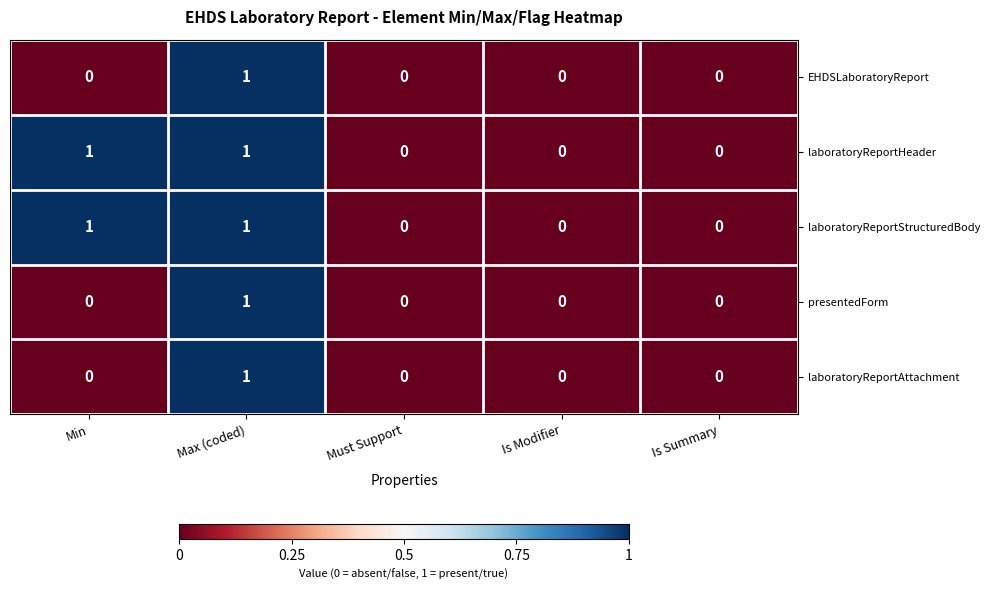

At which category is the sum across all series the highest?

Max (coded)